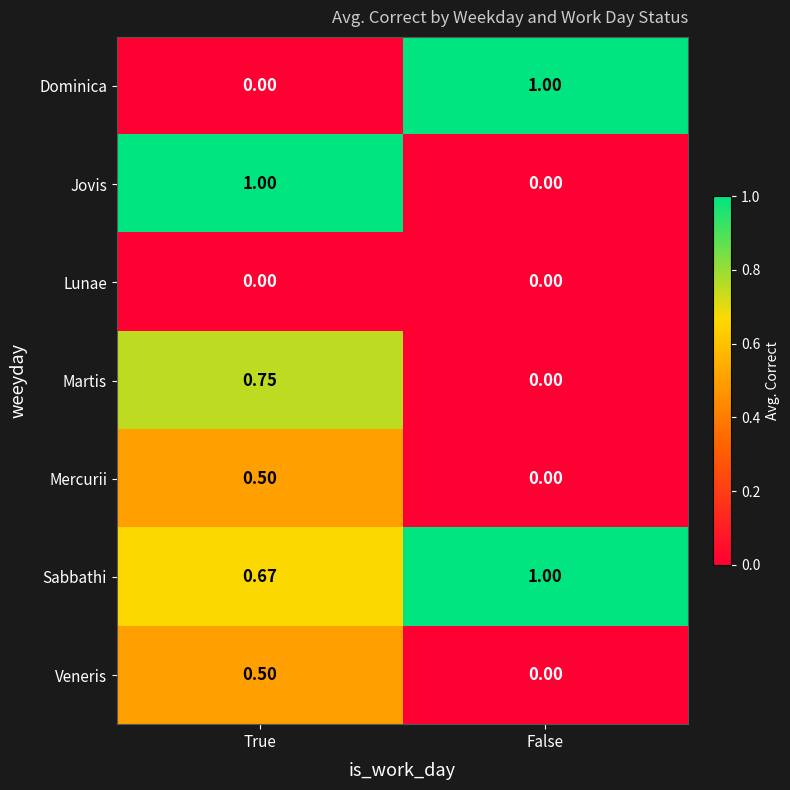

What is the total value across all series at False?

2.0